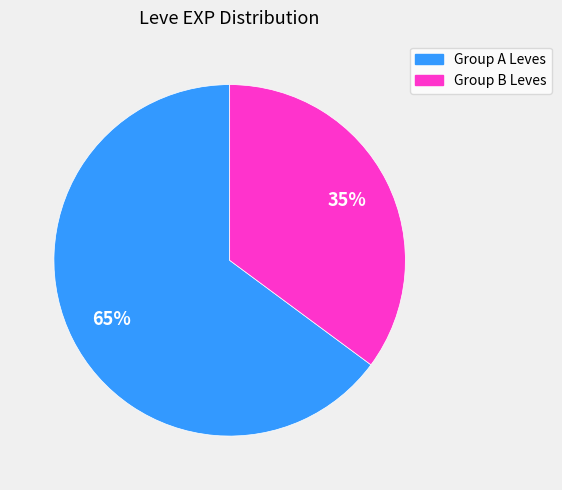

Count the number of slices in the pie.

2